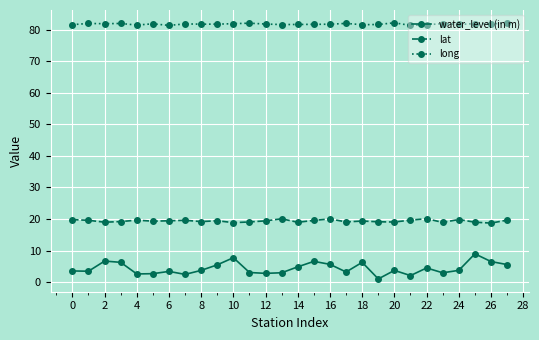

True or false: long and lat cross at least once.

False